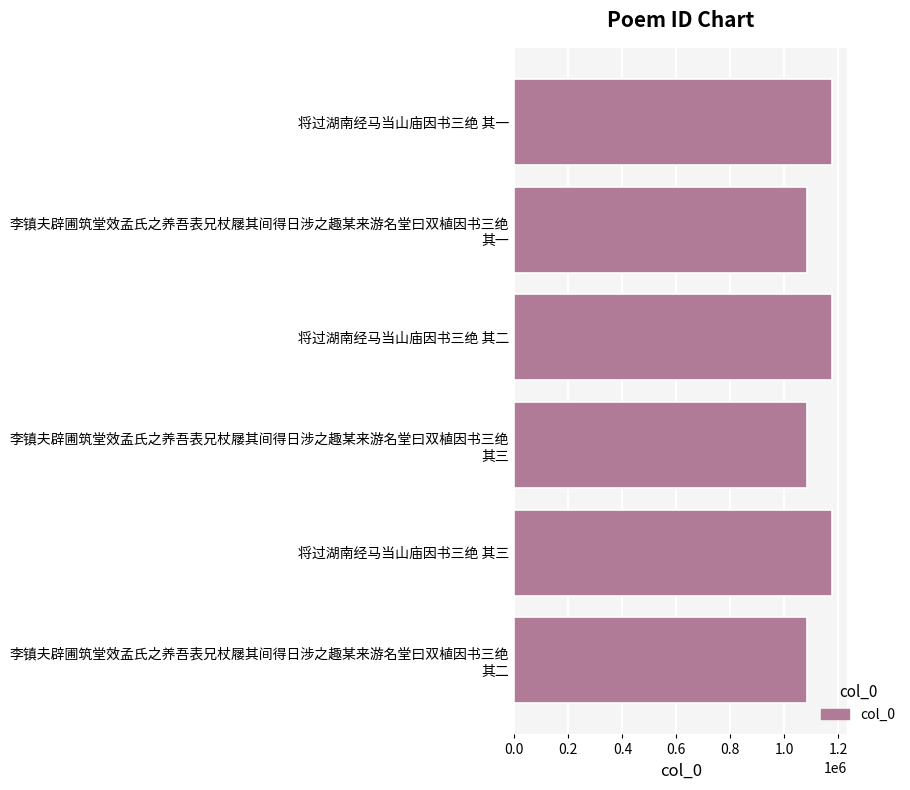

Count the number of categories in the chart.

6